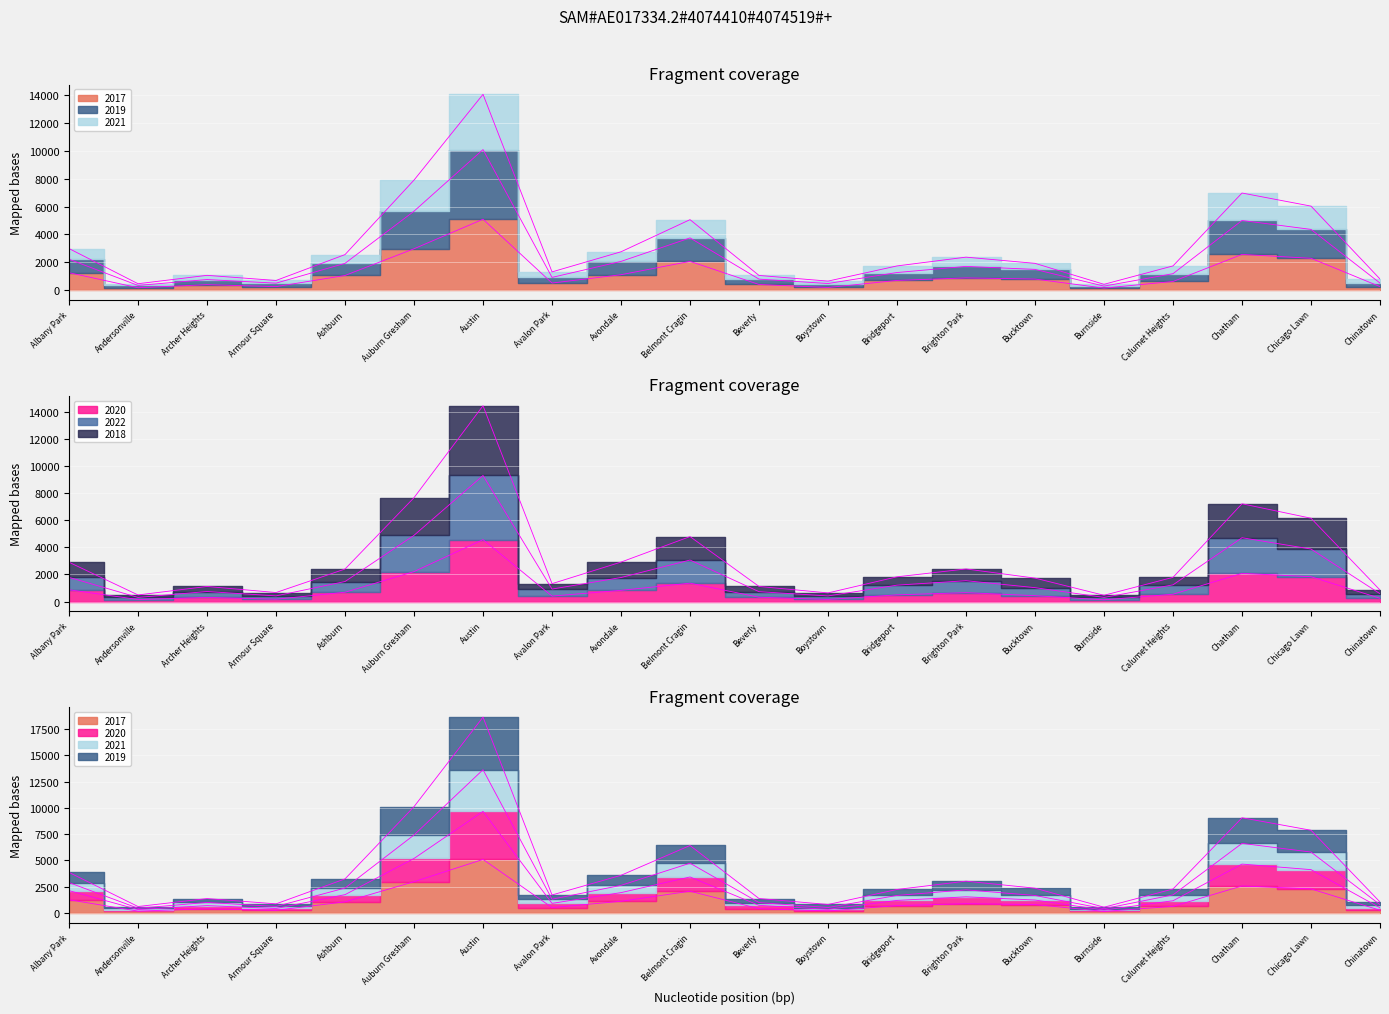

What is the spread (max minus min) of values at Avondale?

2756